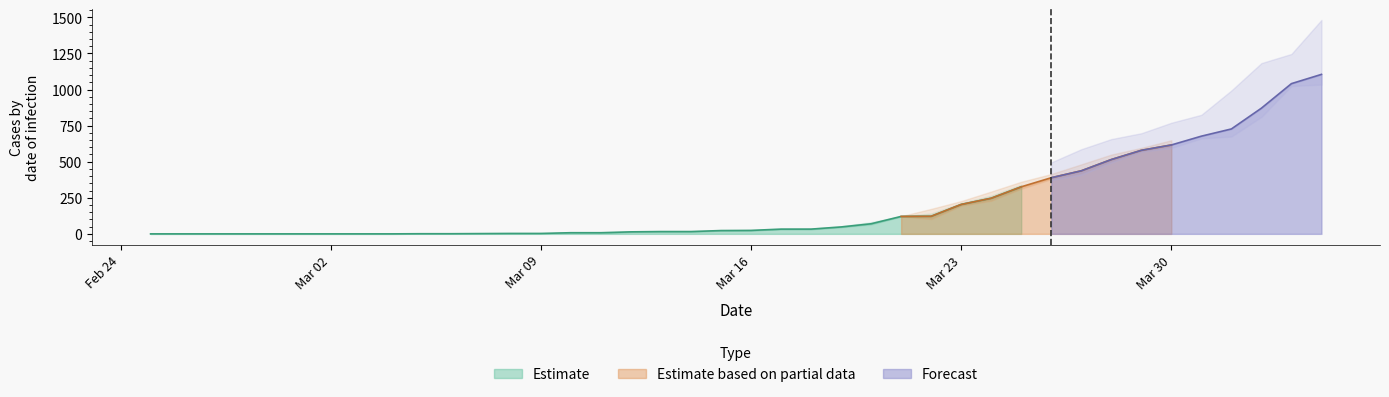

What is the maximum value for Estimate?

326